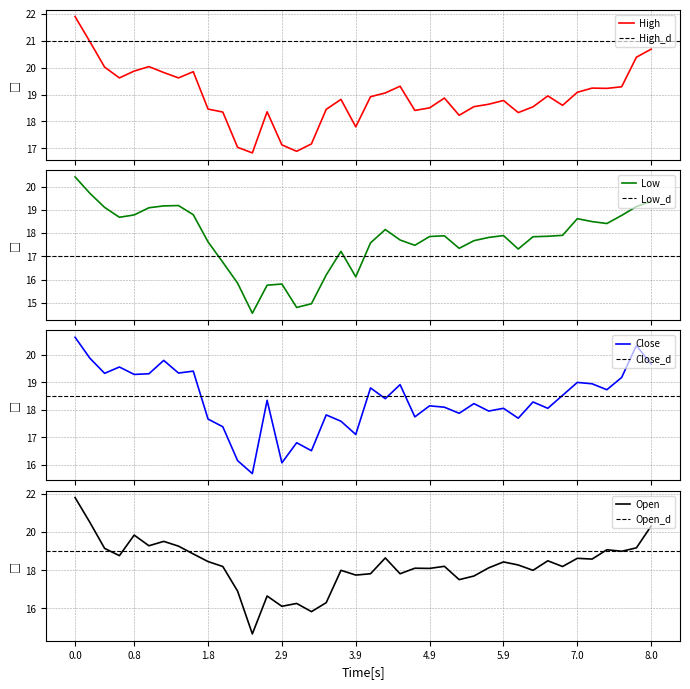

How many data points in Low are less than 17?

9